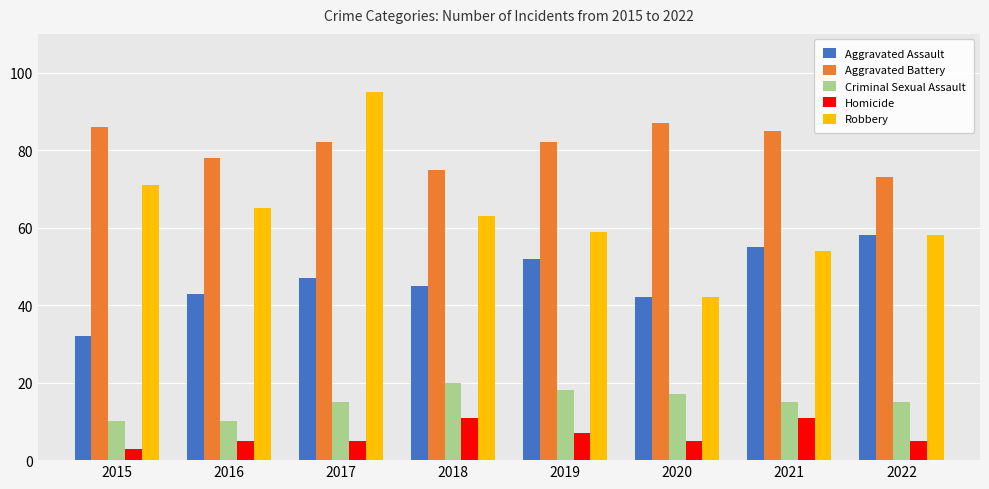

Which label corresponds to the largest value in the chart?

2017